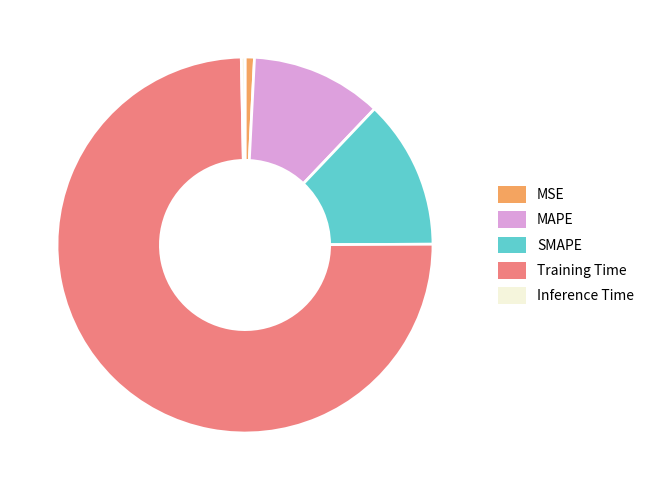

What is the largest slice in the pie chart?

Training Time